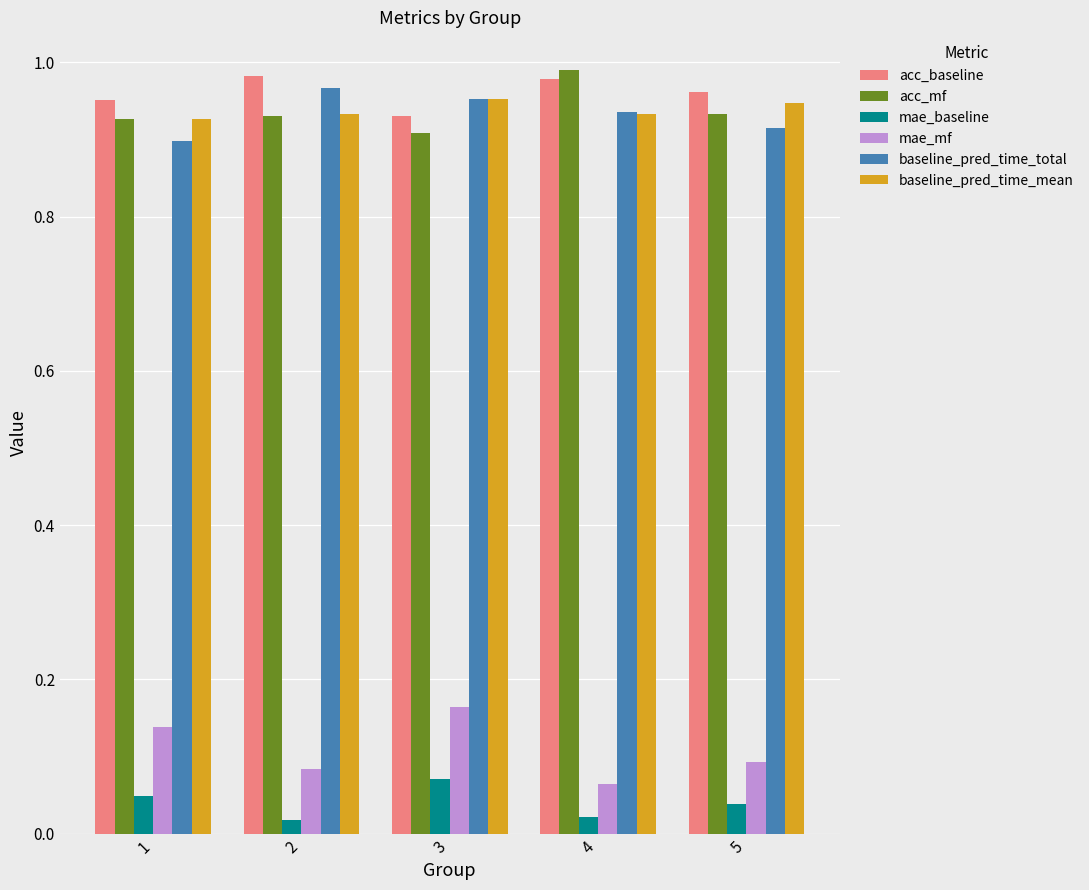

True or false: acc_baseline has a value of 1.7 at 1.

False